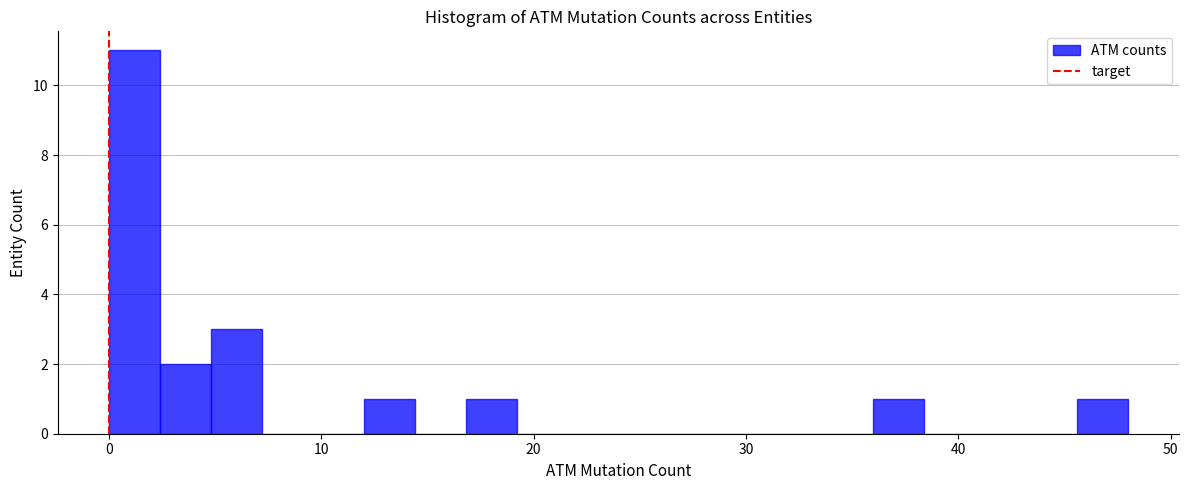

Read against the x-axis, roughly where is the centre of the tallest bar?

1